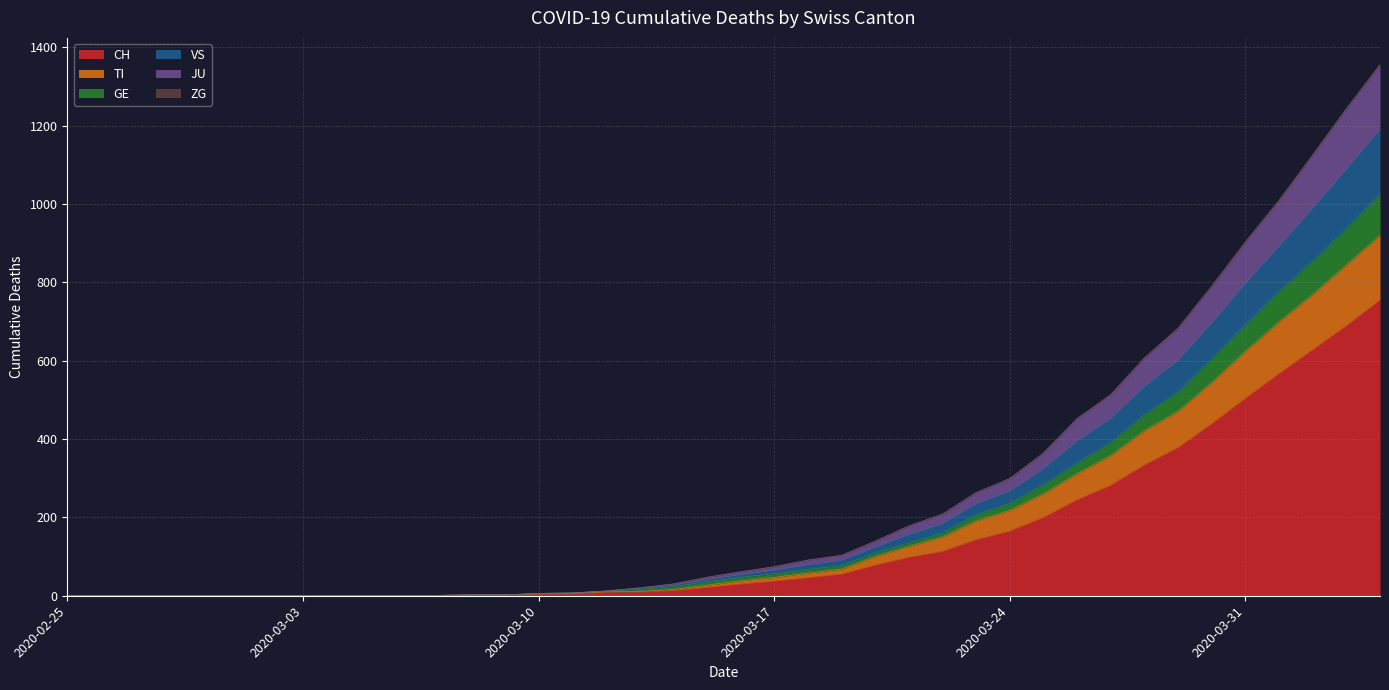

What is the highest value of the CH series?

755